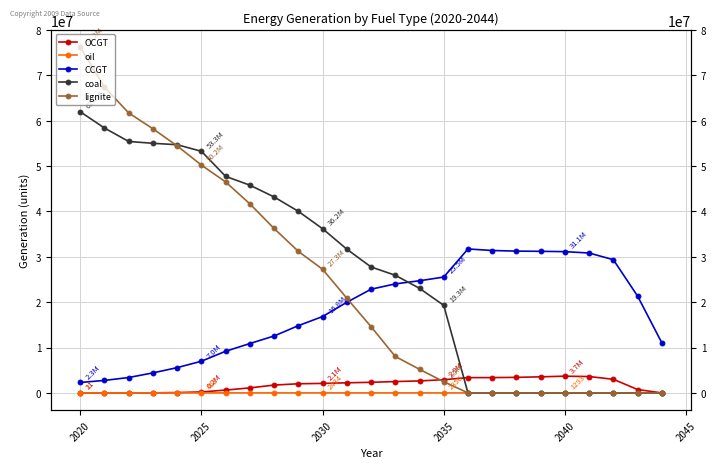

True or false: lignite has a value of 6444608.5 at 12.

False